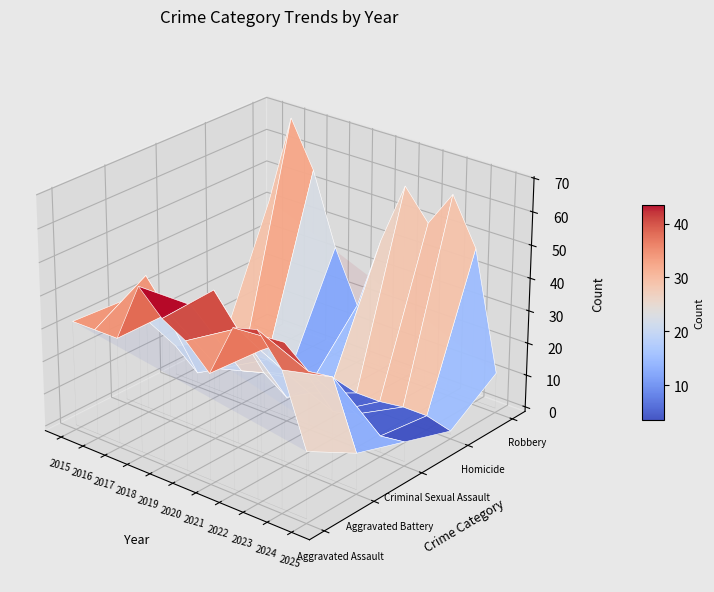

Is the value of Criminal Sexual Assault at 2021 greater than the value of Aggravated Assault at 2017?

No